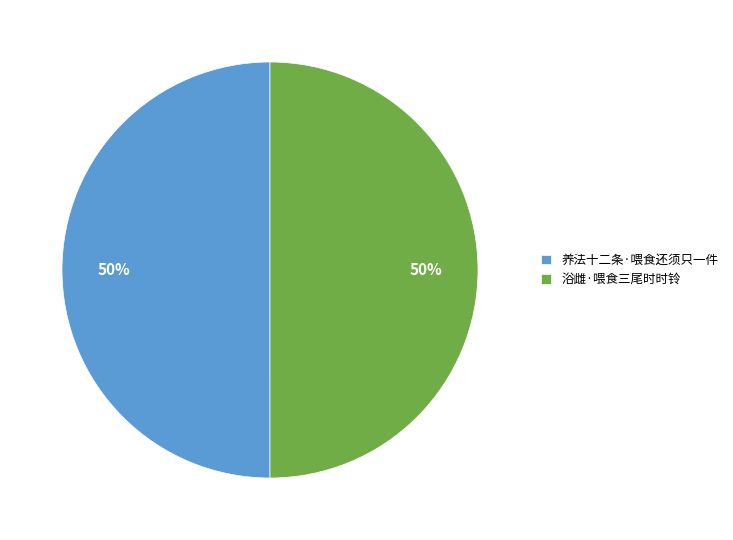

Combined, do 养法十二条·喂食还须只一件 and 浴雌·喂食三尾时时铃 account for over 50%?

Yes